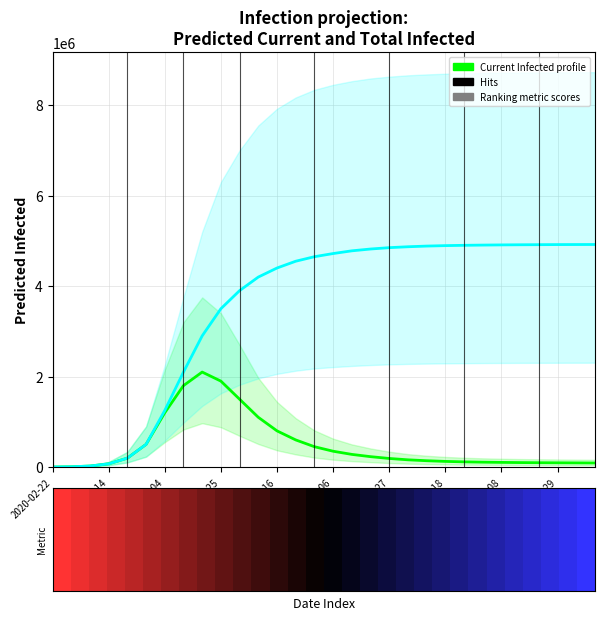

Read the Total Infected (mean) value at 26, to the nearest 50.

4916000